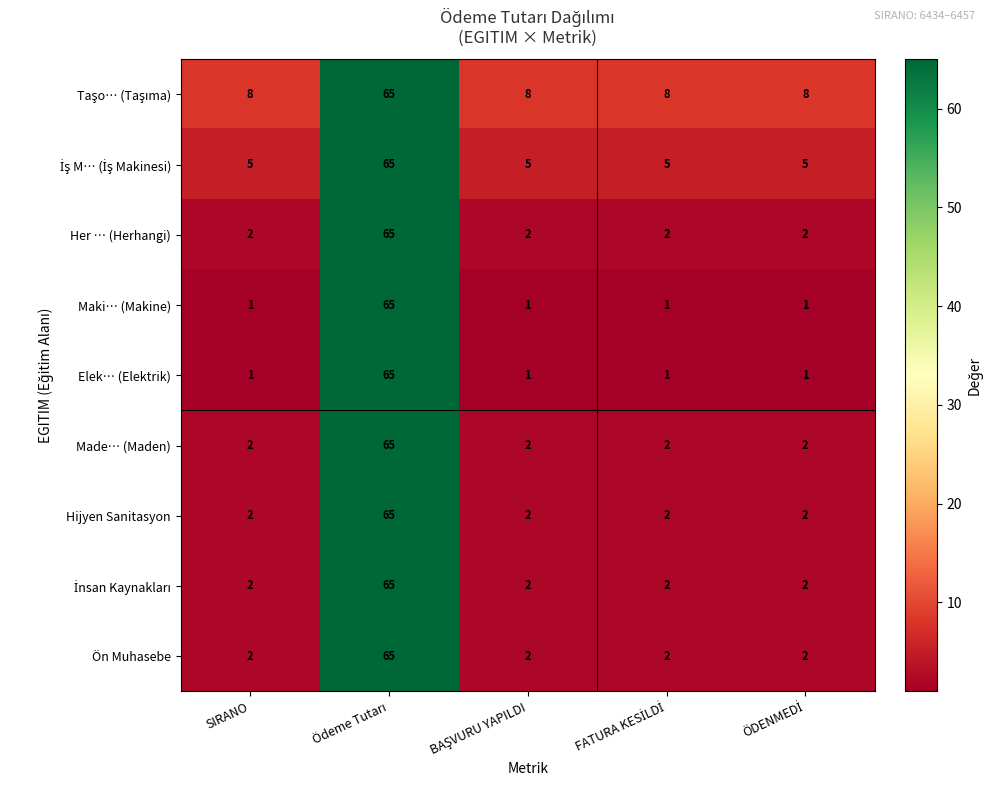

What is the greatest value displayed?

65